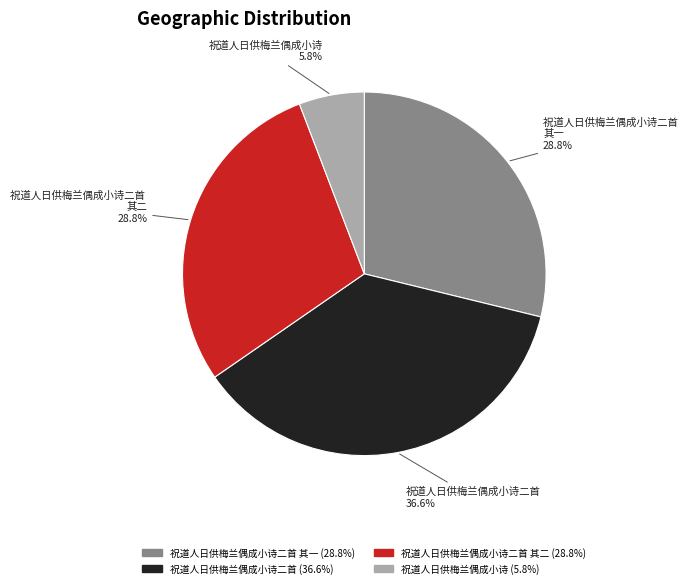

Is there any slice that represents more than half of the pie?

No